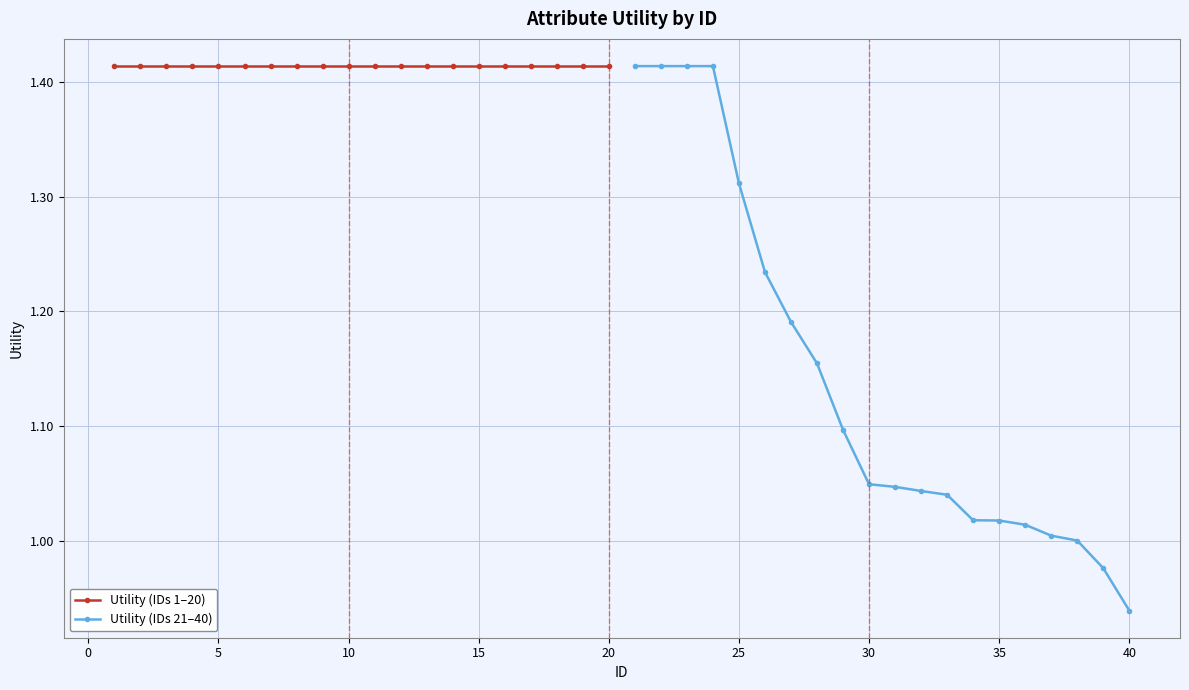

What are all the series names shown in the legend?

Utility (IDs 1–20), Utility (IDs 21–40)